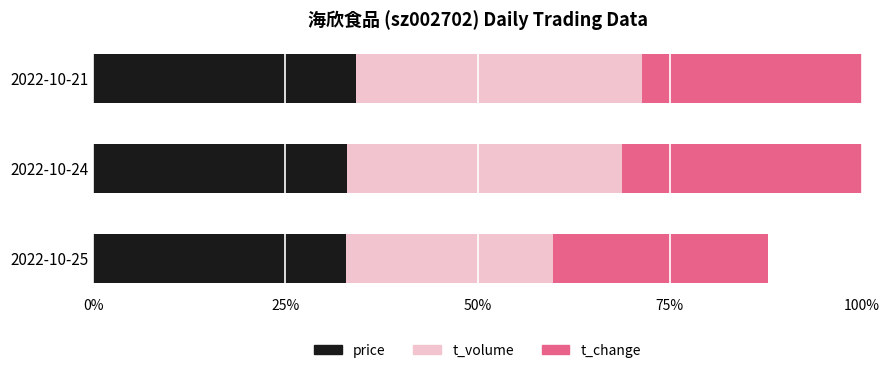

The value of t_volume at 2022-10-25 is 0.3. True or false?

True